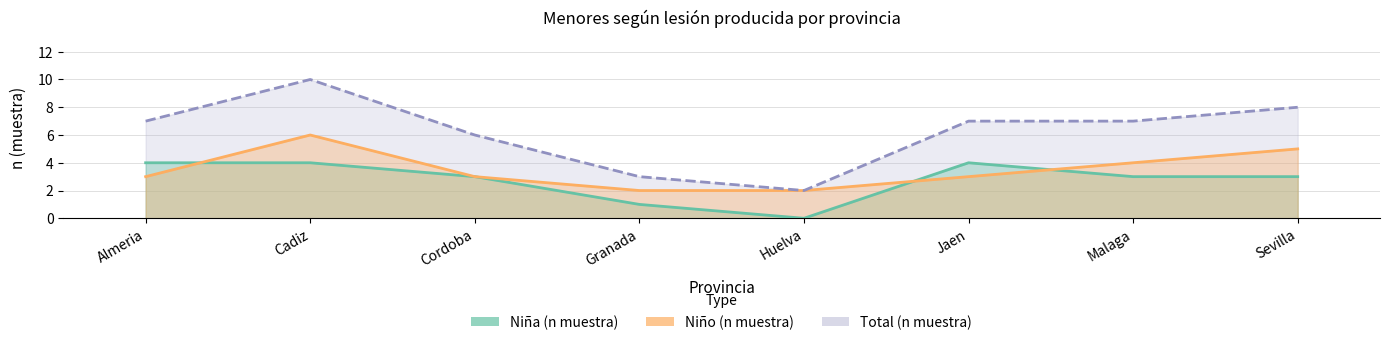

True or false: Niña (n muestra) and Total (n muestra) cross at least once.

False